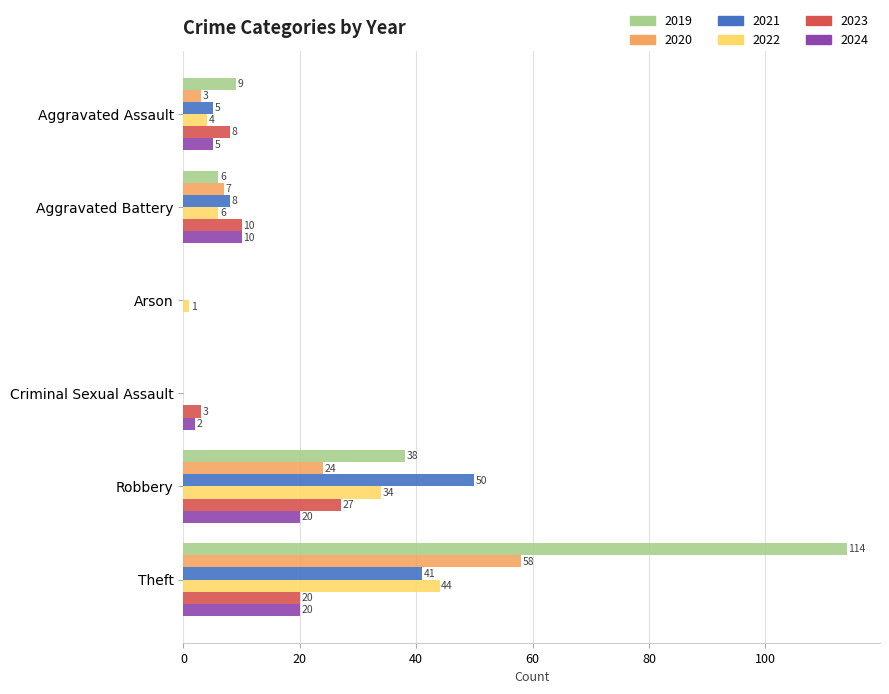

What is the sum of all 2019 values?

167